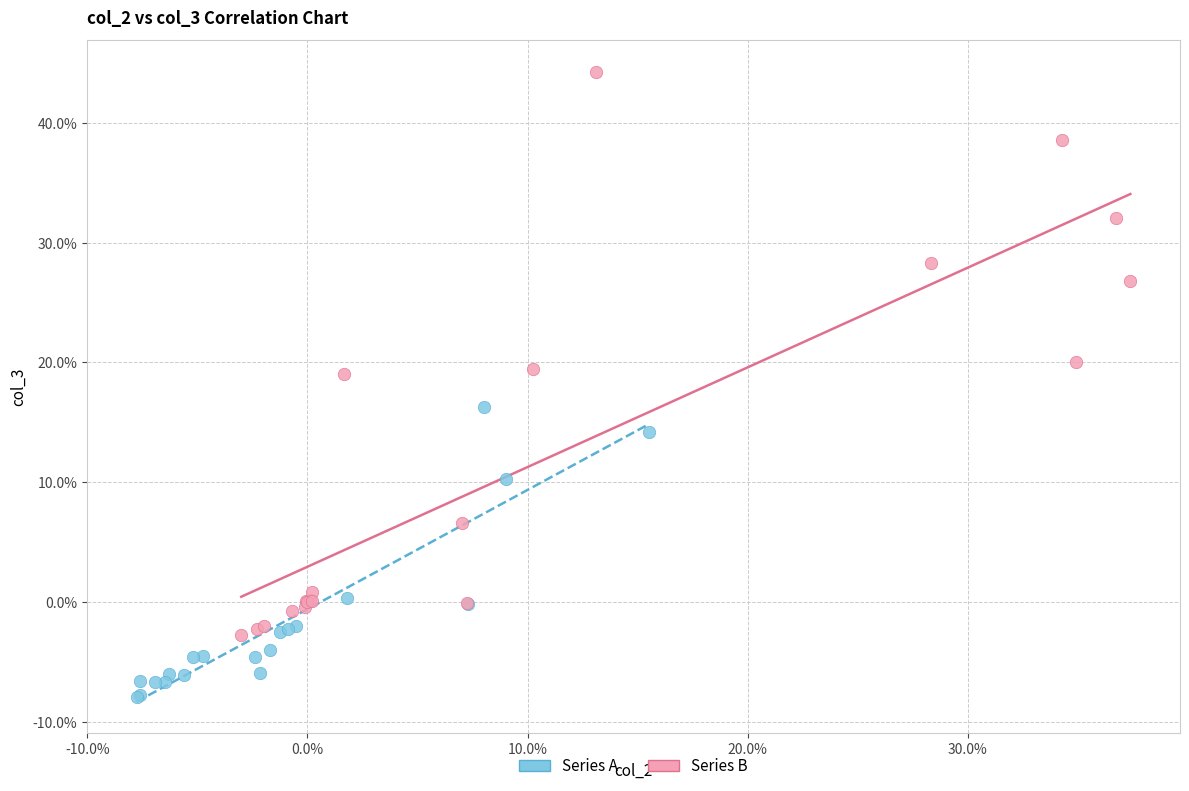

Which series reaches the maximum Y coordinate?

Series B